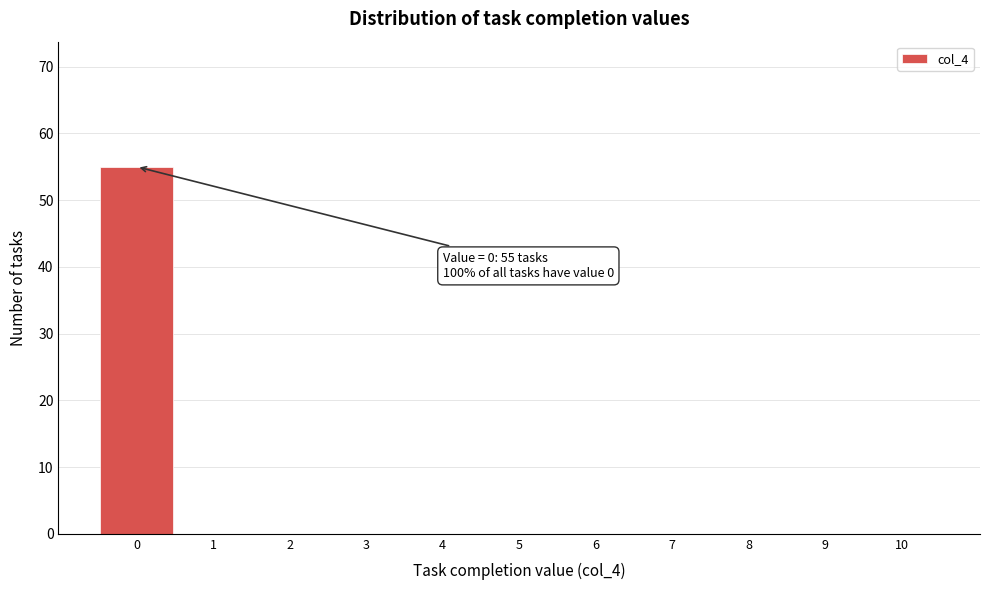

The chart shows a value of 27 at 9. True or false?

False